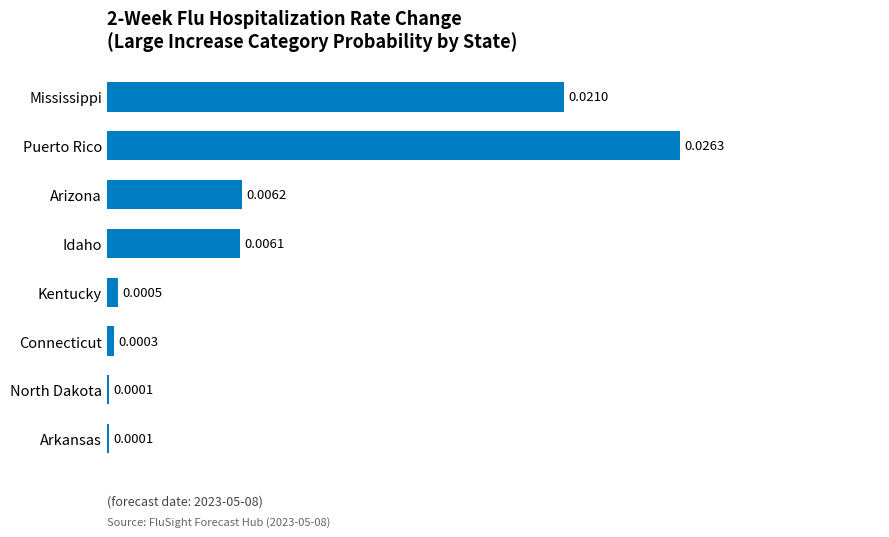

What is the sum of all values?

0.1